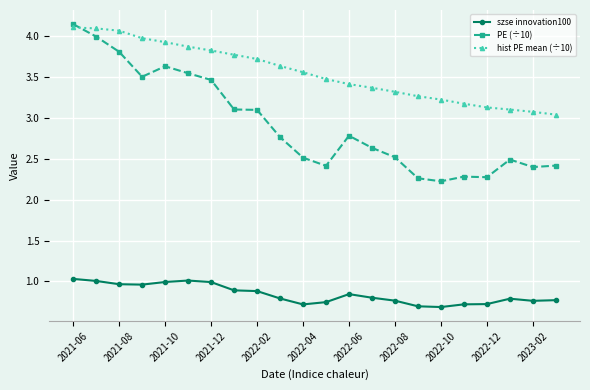

How many lines are shown in the chart?

3